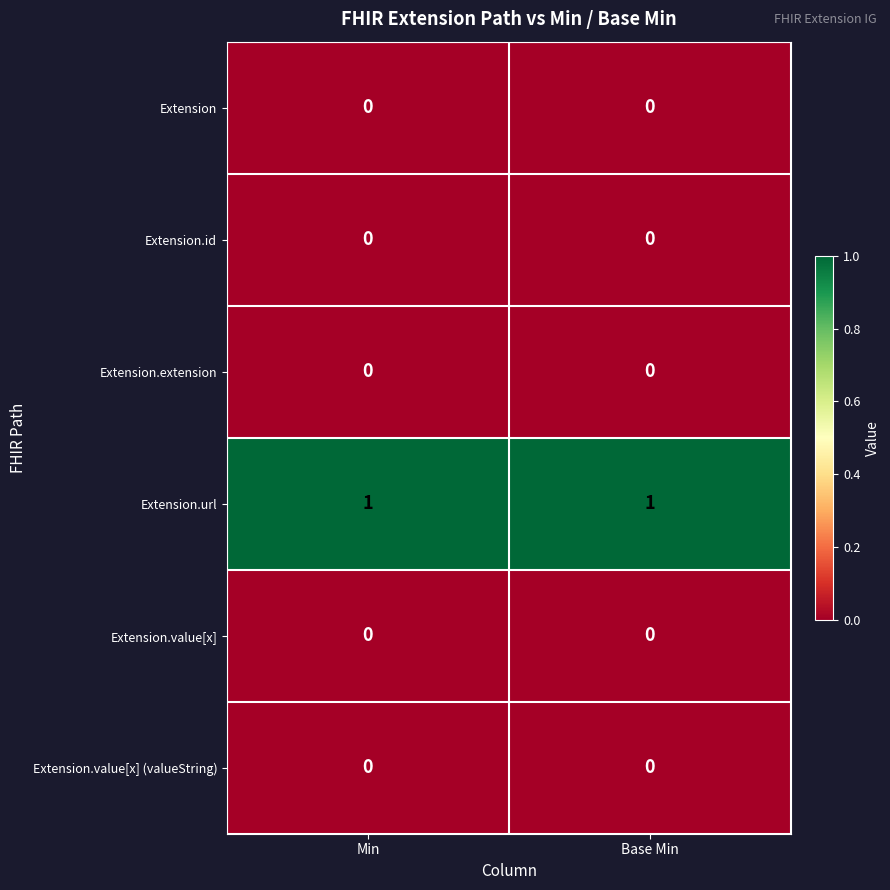

Which series has the largest total across all categories?

Extension.url